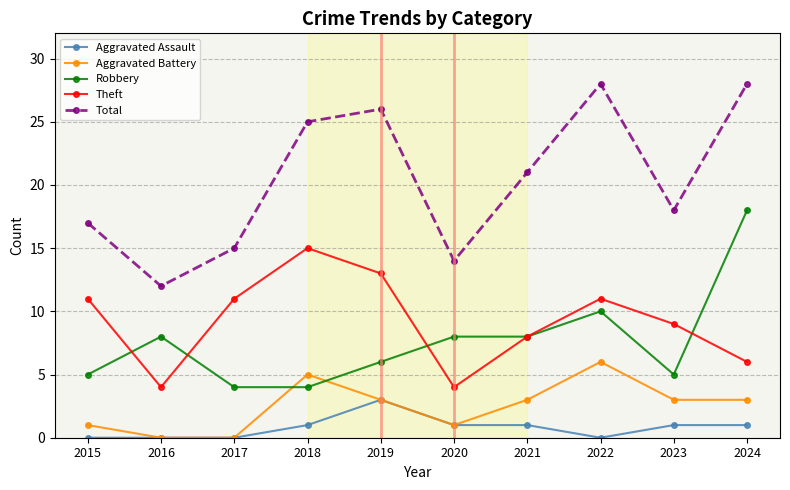

Where is Total nearest to the value 20?

2021